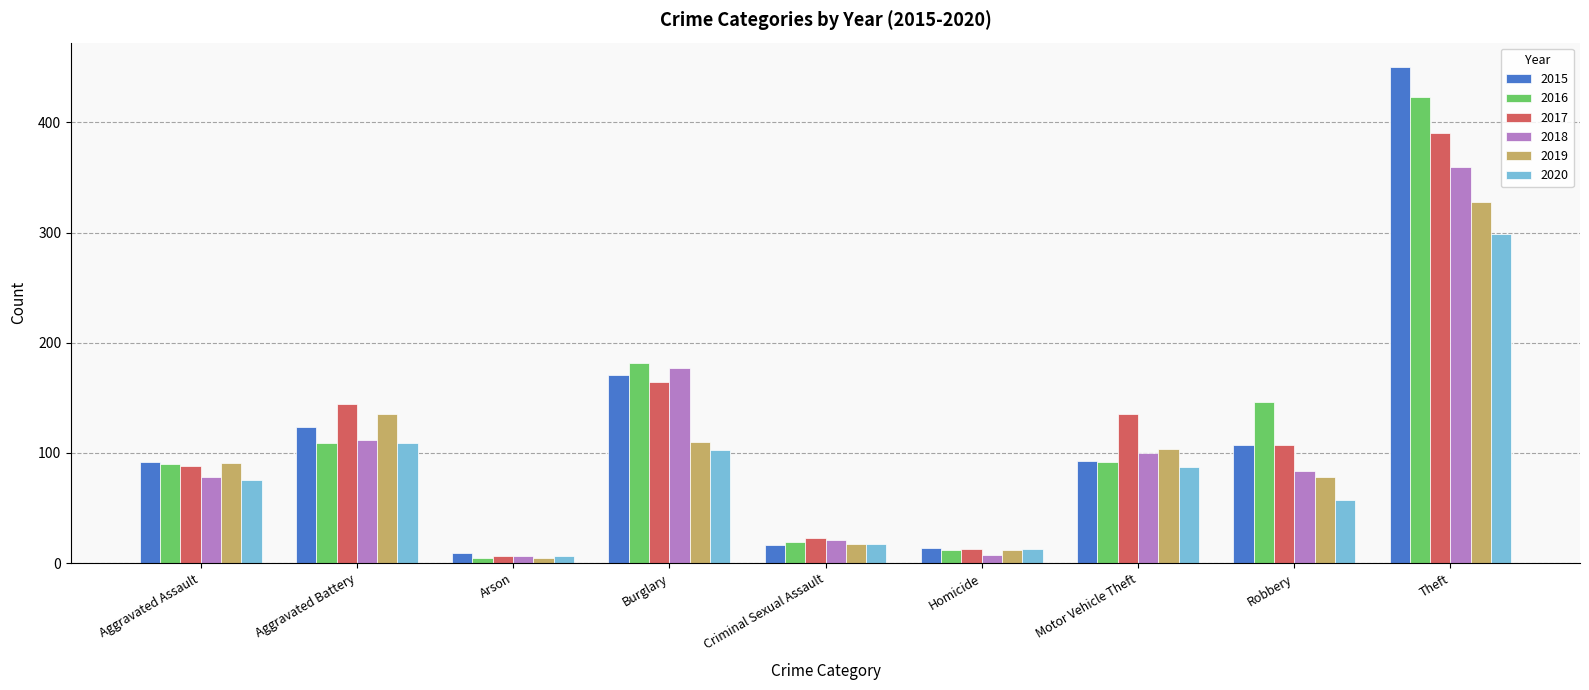

List the labels in order of 2019 value, largest first.

Theft, Aggravated Battery, Burglary, Motor Vehicle Theft, Aggravated Assault, Robbery, Criminal Sexual Assault, Homicide, Arson